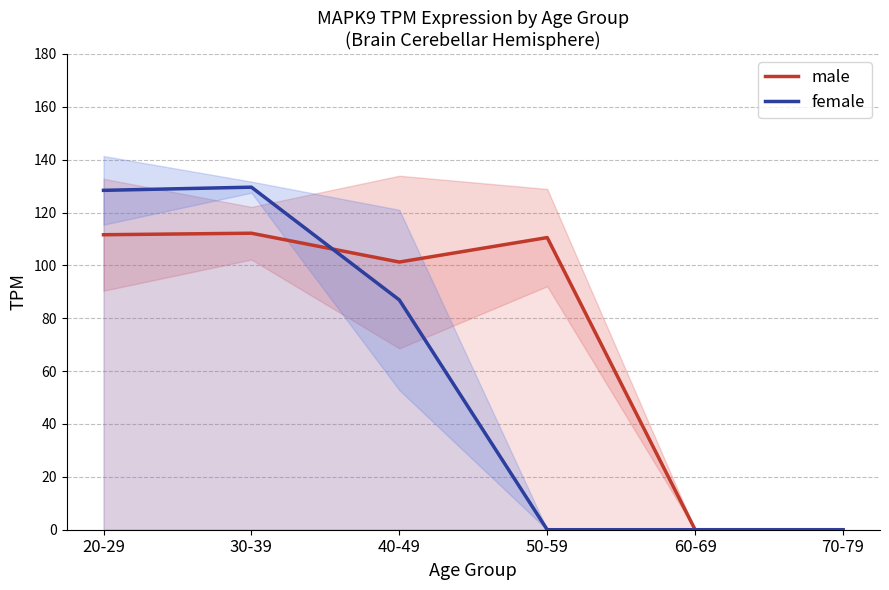

Rank the series at 60-69 from highest to lowest value.

male, female